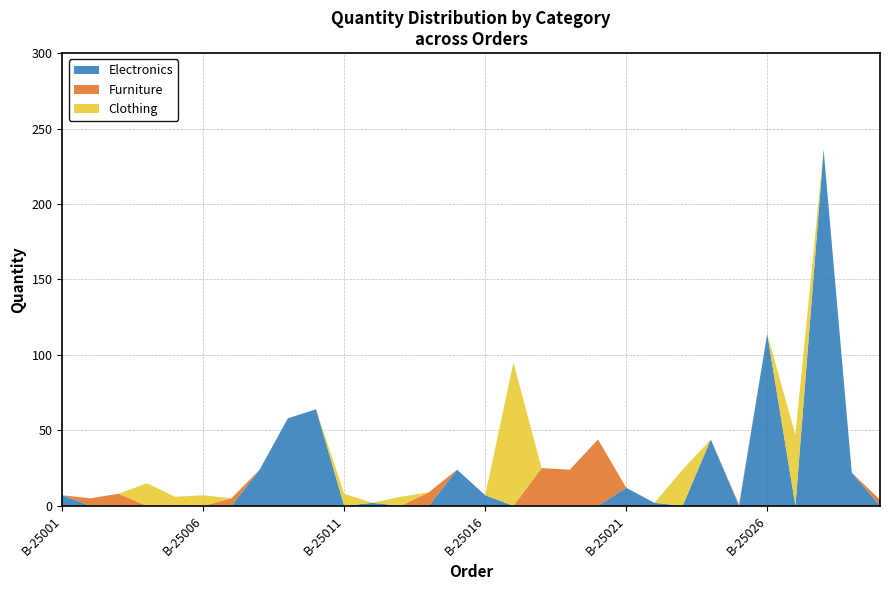

Reading left to right, list all the values displayed in this chart.

Electronics: 7	0	0	0	0	0	0	24	58	64	0	2	0	0	24	7	0	0	0	0	12	2	0	44	0	114	0	236	22	0
Furniture: 0	5	8	0	0	0	5	0	0	0	0	0	0	9	0	0	0	25	24	44	0	0	0	0	1	0	0	0	0	4
Clothing: 0	0	0	15	6	7	0	0	0	0	8	0	6	0	0	0	95	0	0	0	0	0	24	0	0	0	47	0	0	0